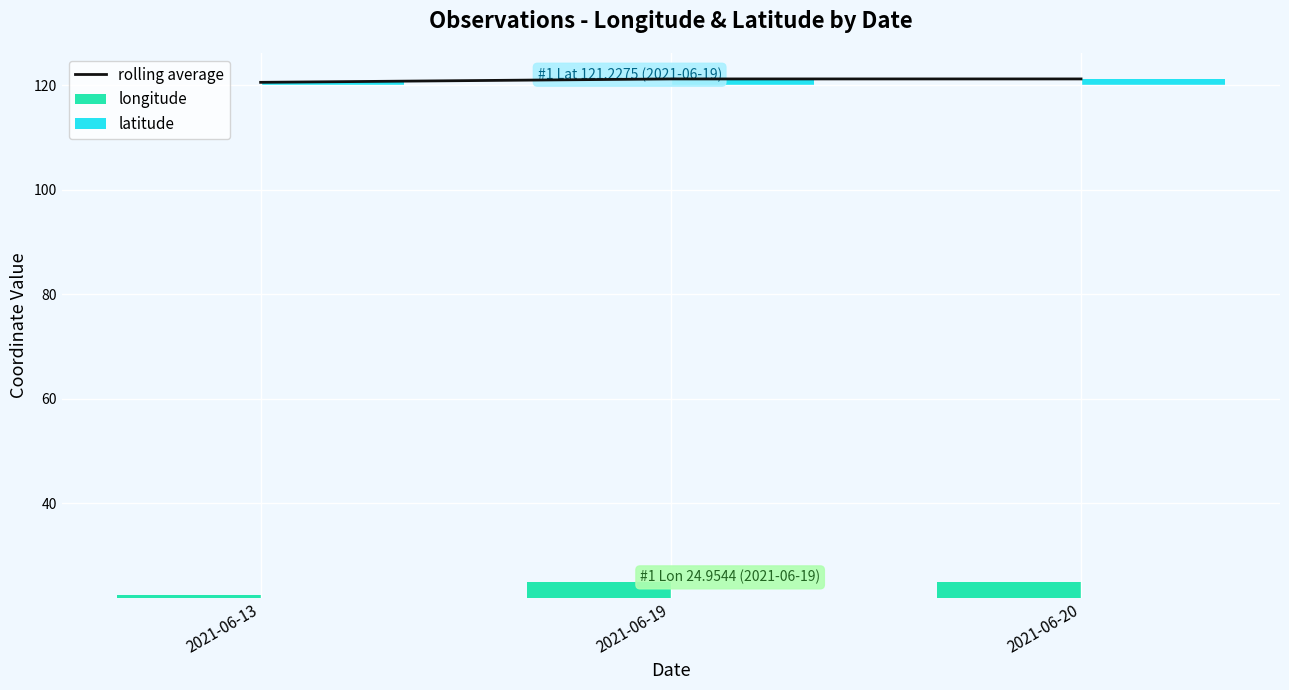

List the labels in order of longitude value, largest first.

2021-06-19, 2021-06-20, 2021-06-13